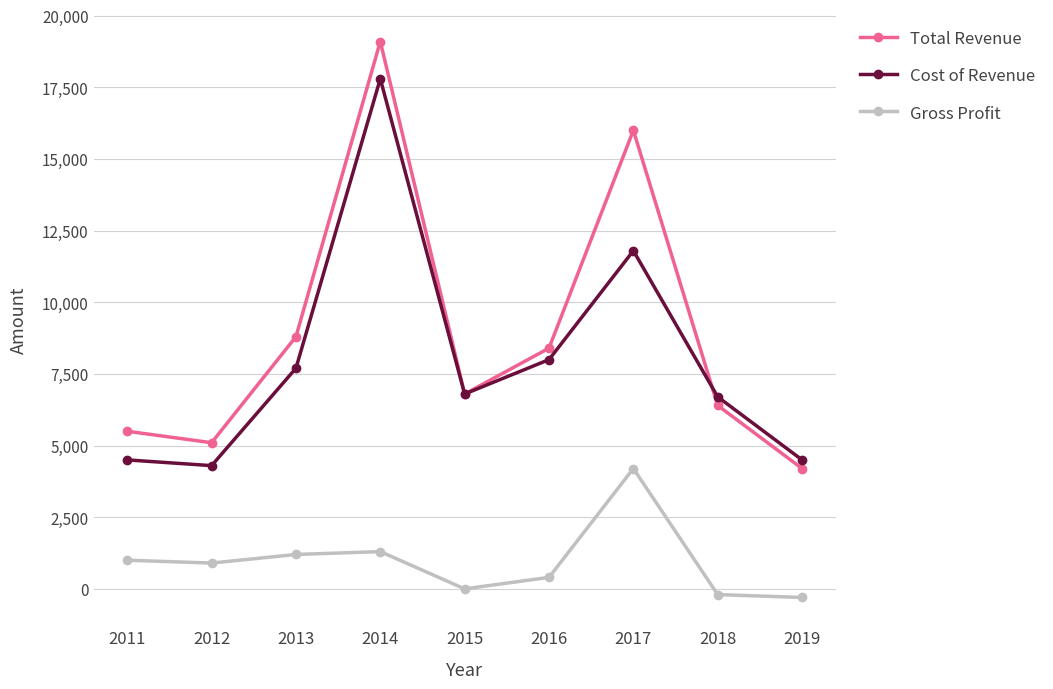

Where does the Total Revenue series first go above 6800?

2013